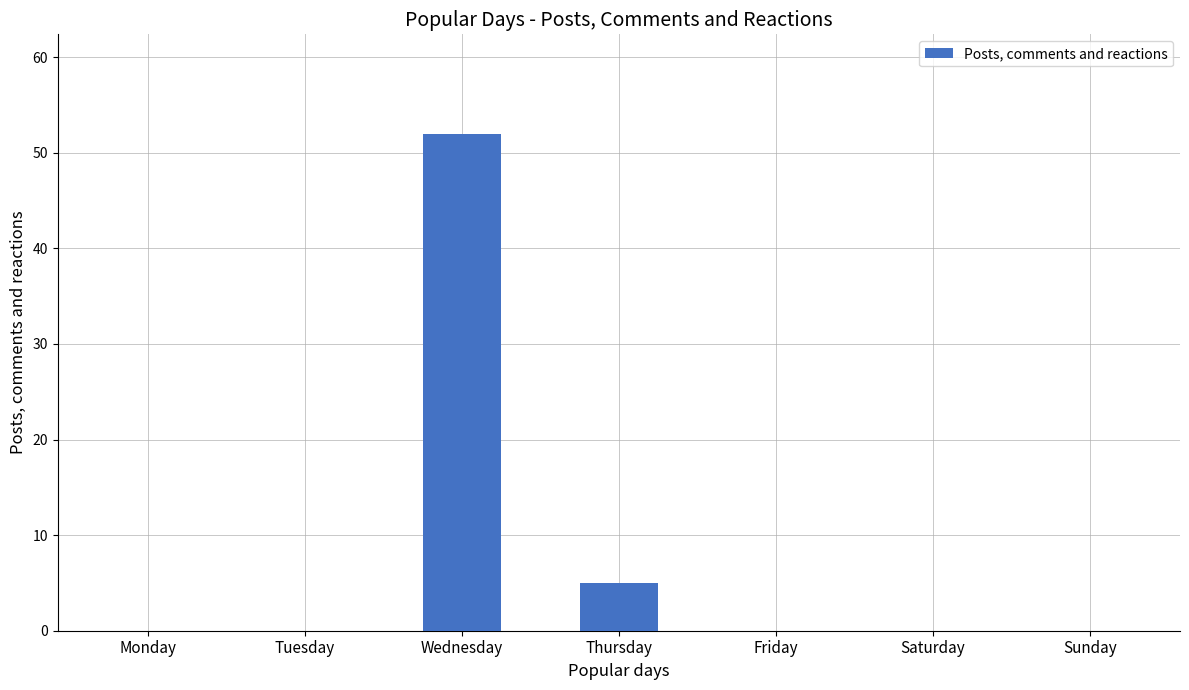

Are the bars horizontal?

No